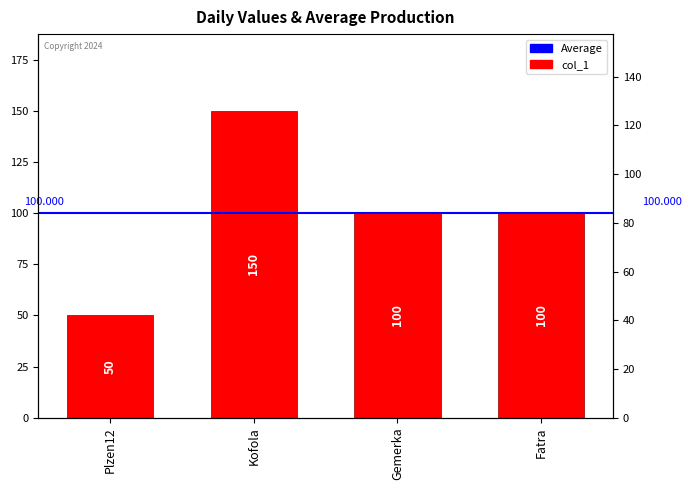

Rank the categories by value from highest to lowest.

Kofola, Gemerka, Fatra, Plzen12